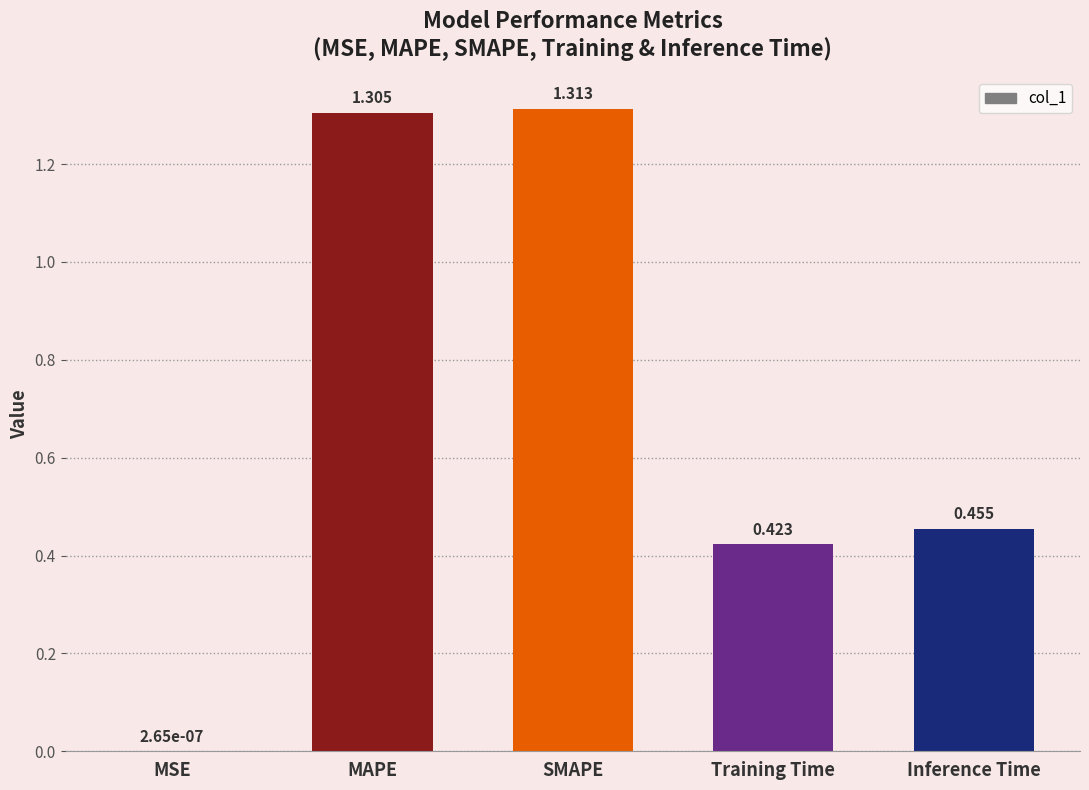

Count the number of data series in this chart.

1